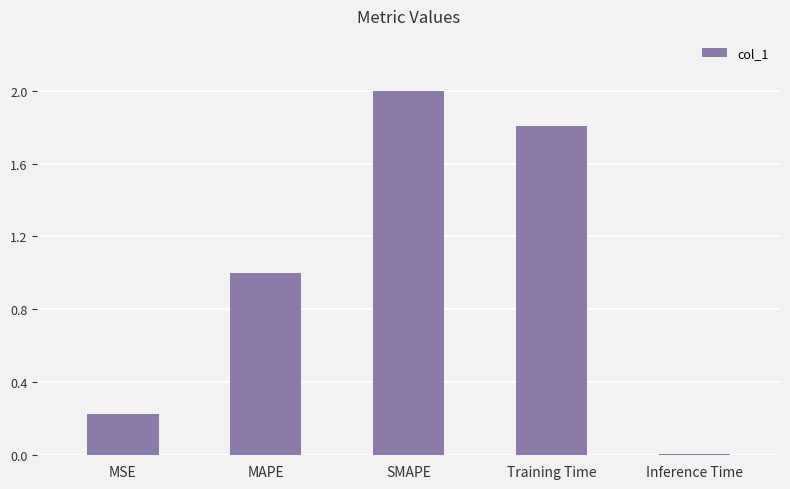

Rank the categories by value from highest to lowest.

SMAPE, Training Time, MAPE, MSE, Inference Time